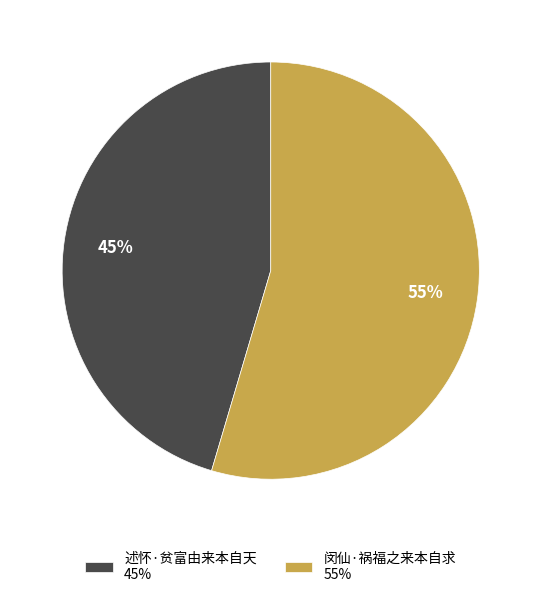

How many segments does this pie chart have?

2